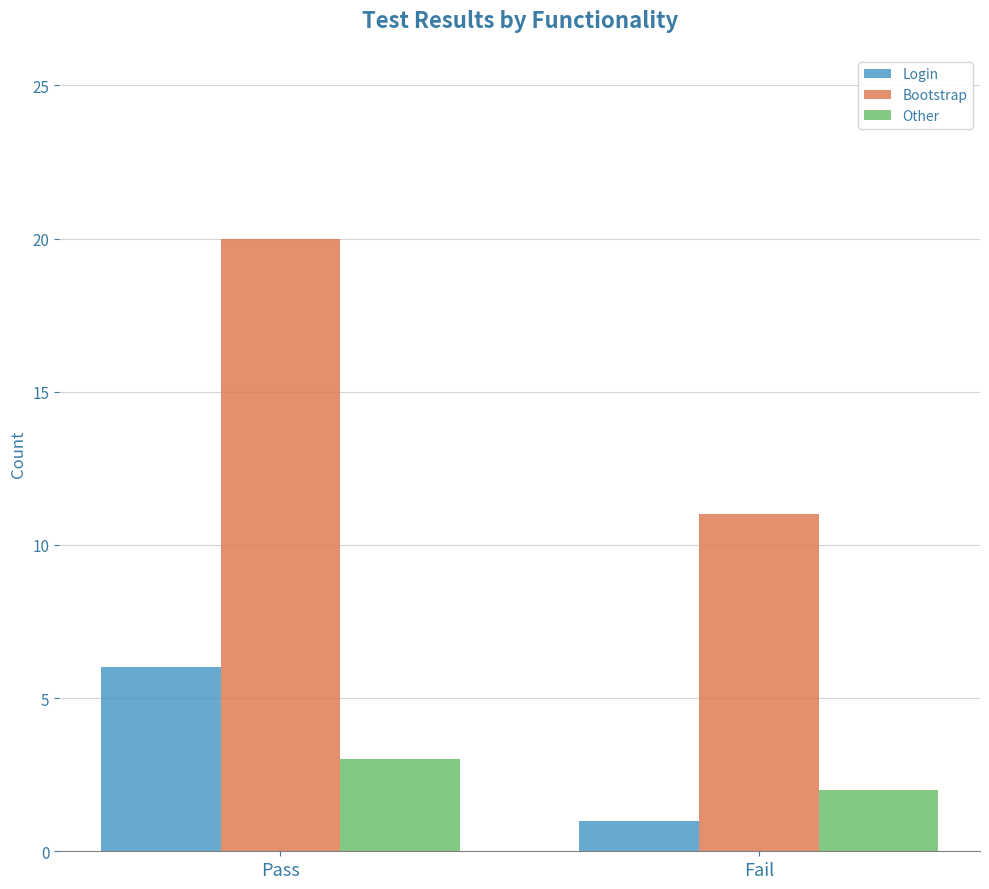

Count the number of categories in the chart.

2